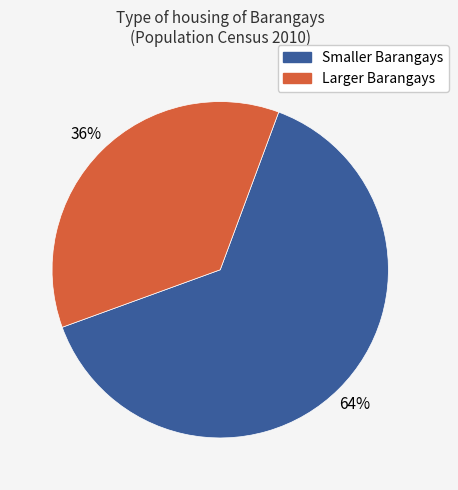

To the nearest percent, what is the average slice percentage?

50%